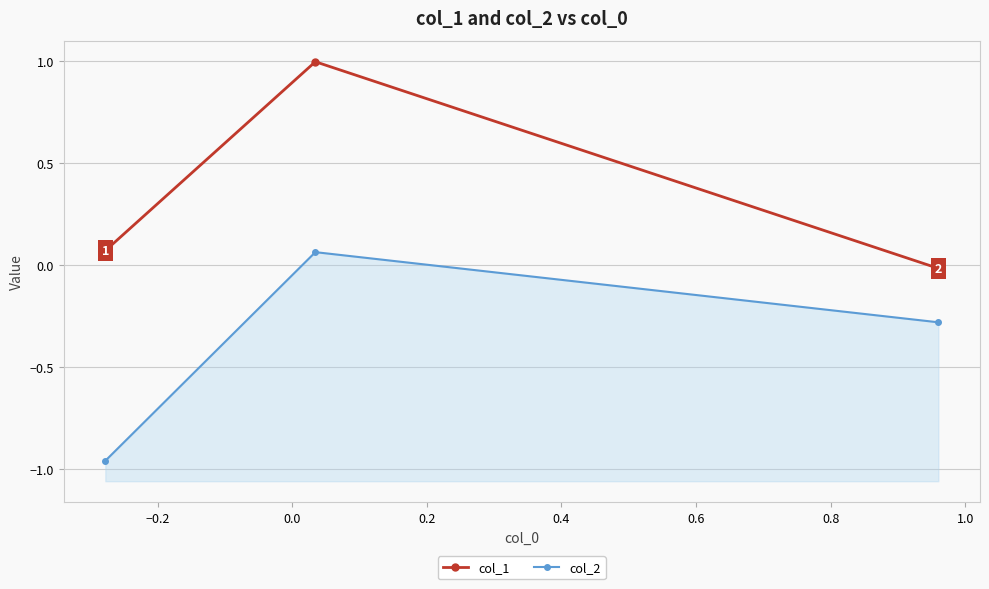

Does the chart display data point markers on the line(s)?

Yes